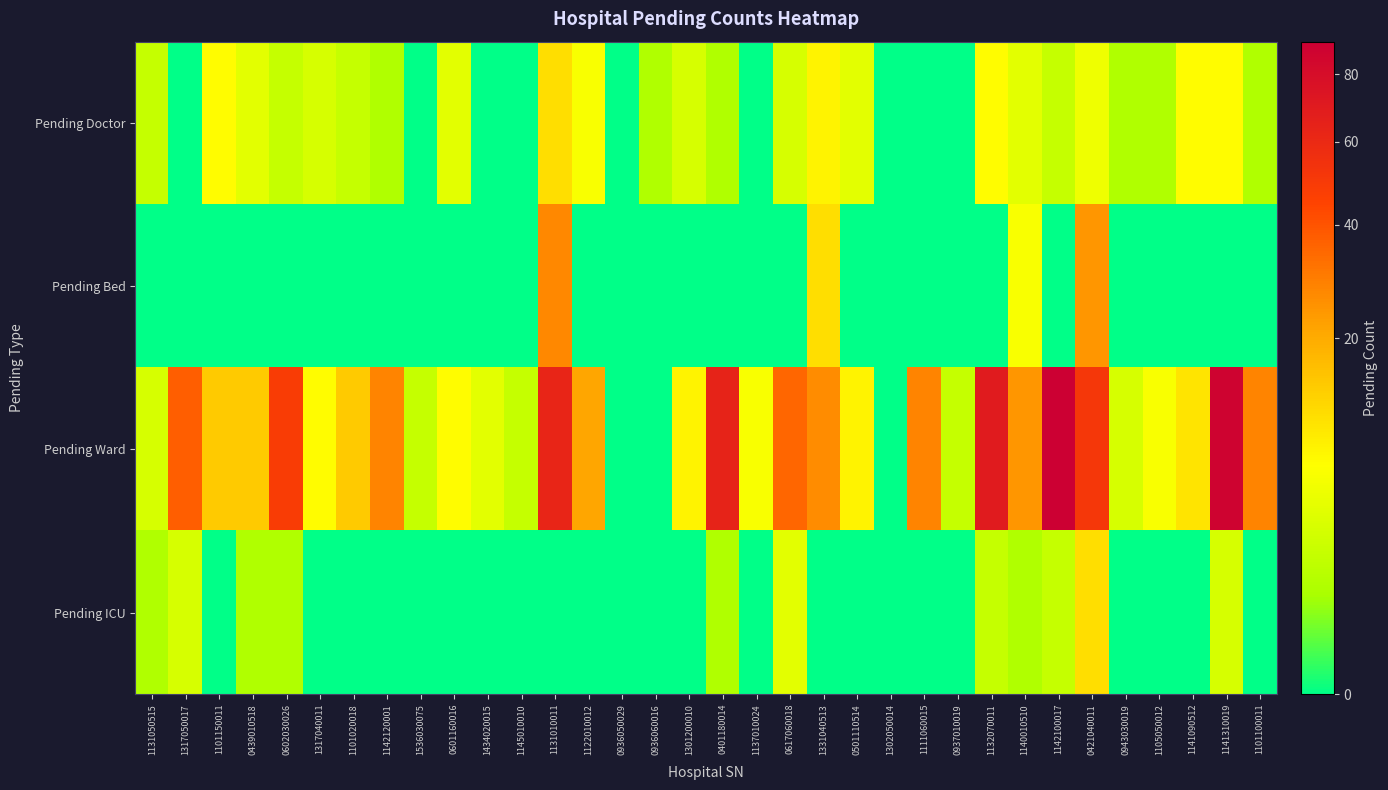

What is the maximum value shown in the chart?

91